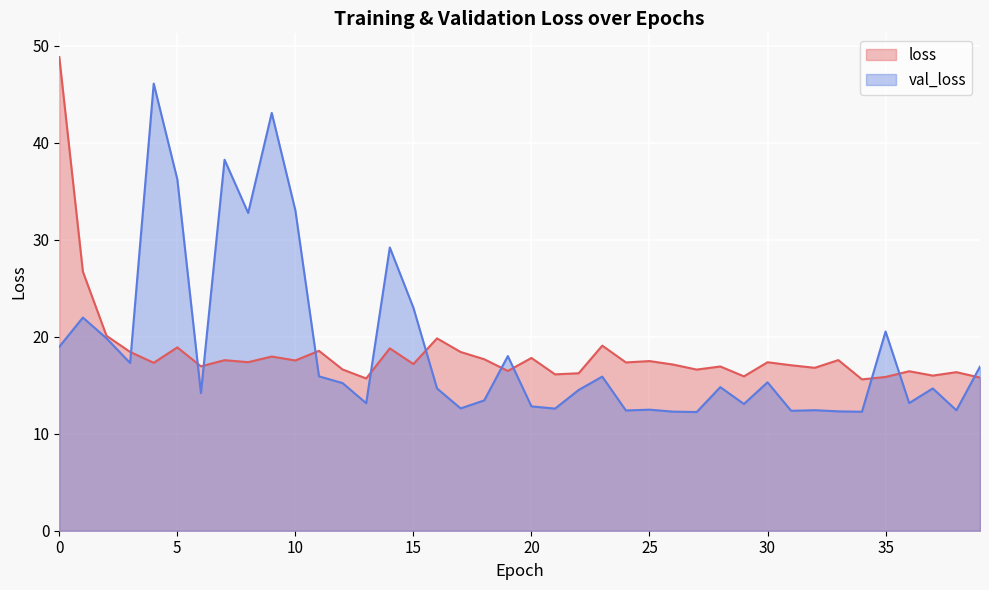

In val_loss, how many points are higher than both neighbors (excluding endpoints)?

13